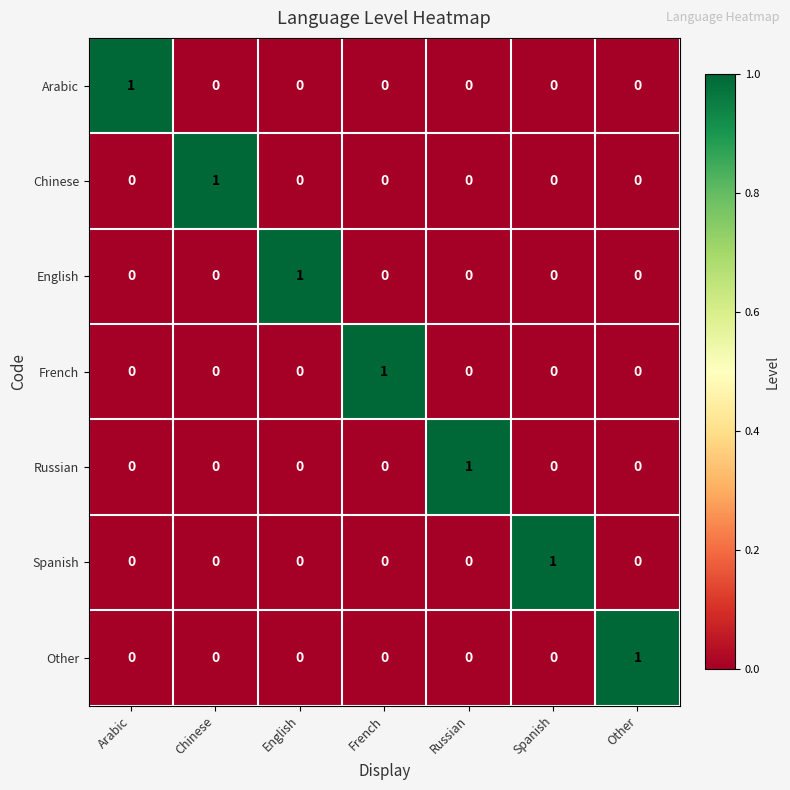

Is it true that Spanish equals 0 at Arabic?

True